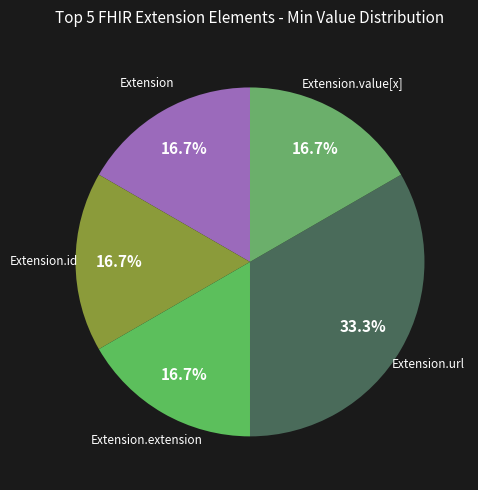

To the nearest percent, what percentage of the pie is Extension.url?

33%